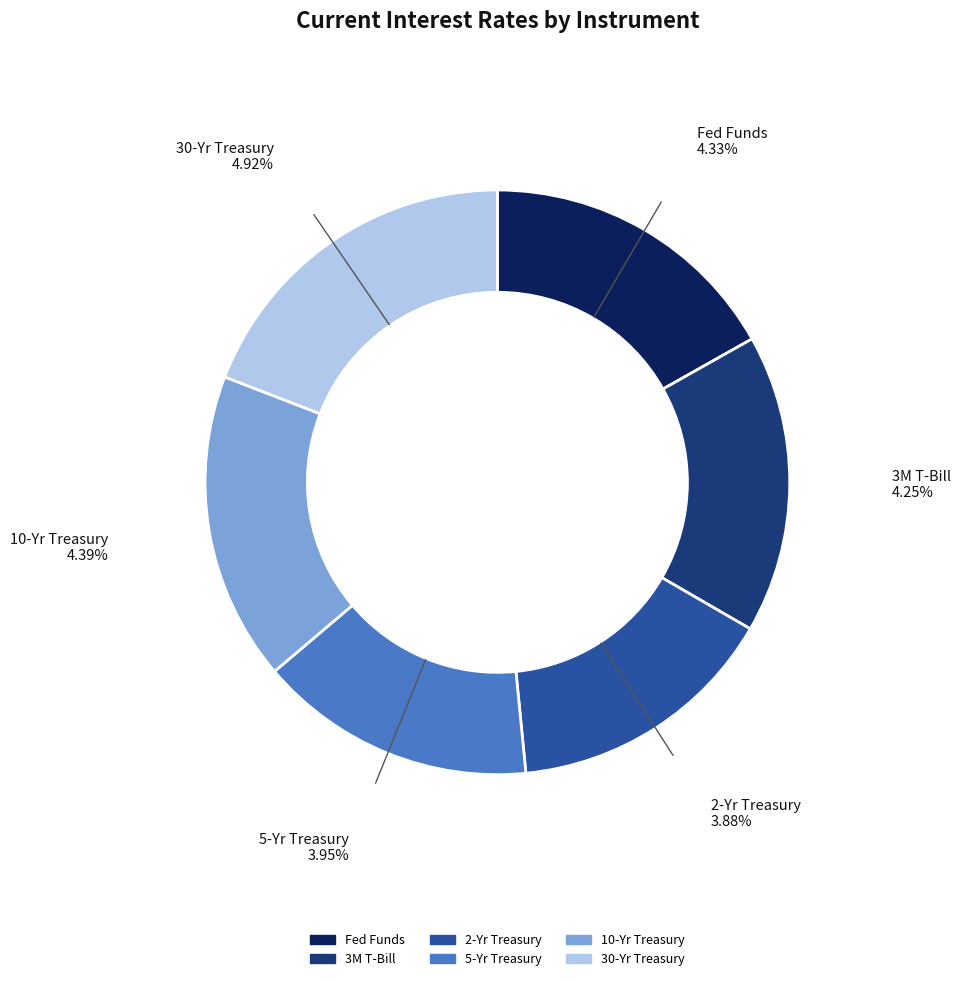

What is the smallest slice in the pie chart?

2-Yr Treasury